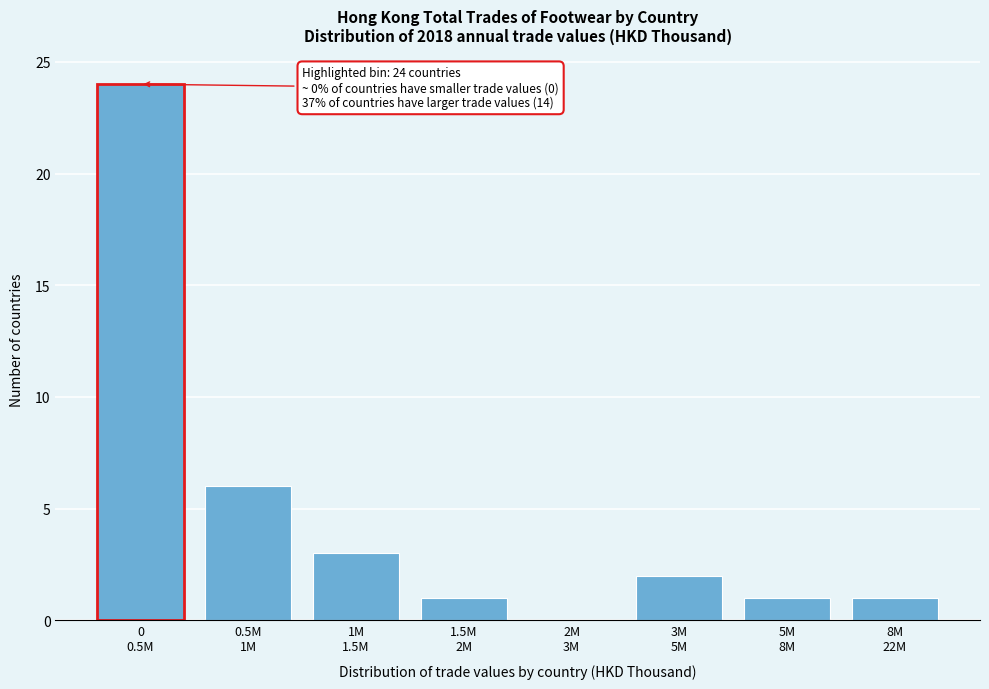

What is the greatest value displayed?

24